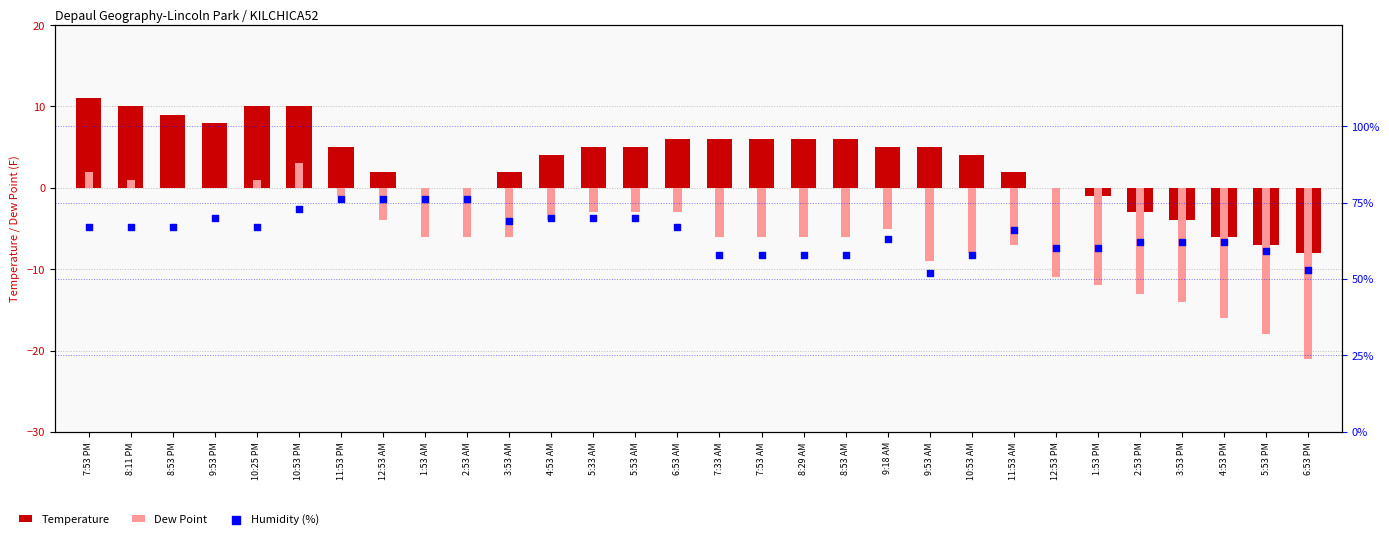

At how many categories does at least one series exceed 10?

30